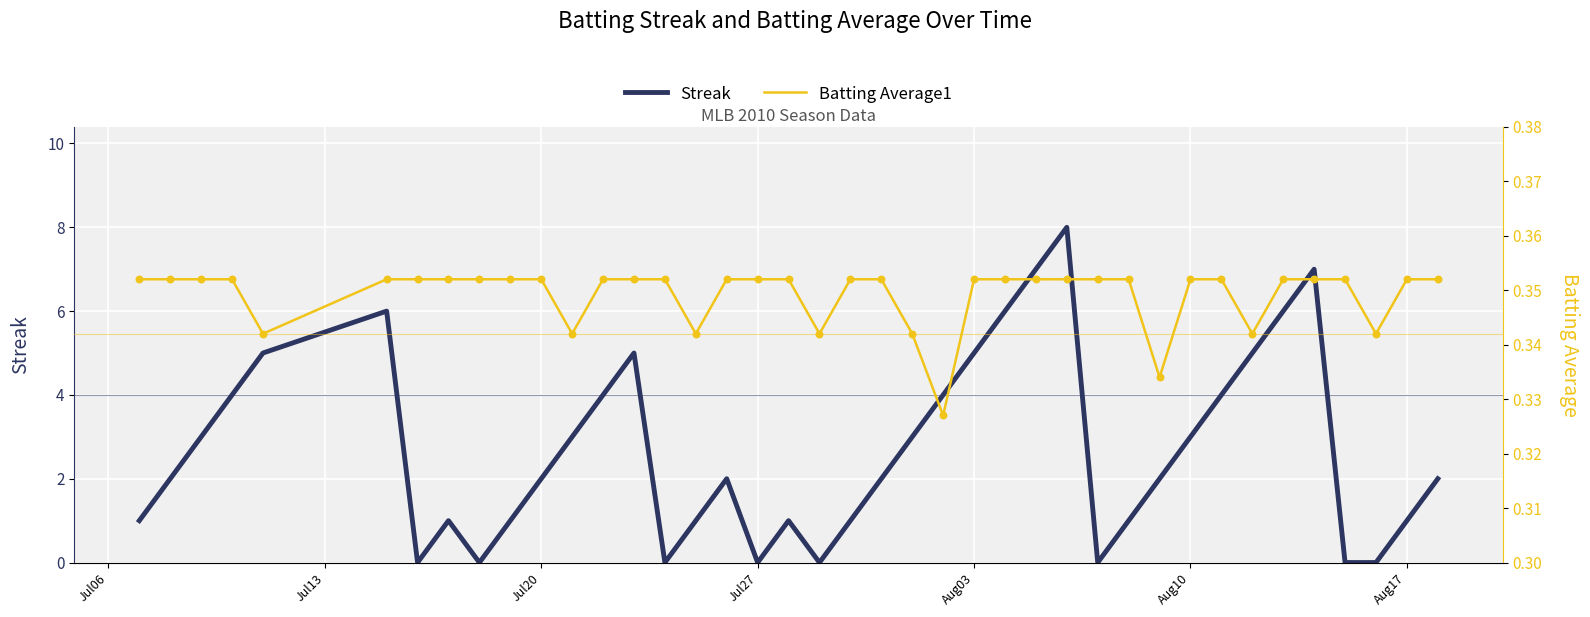

Which series reaches the minimum Y coordinate?

Streak